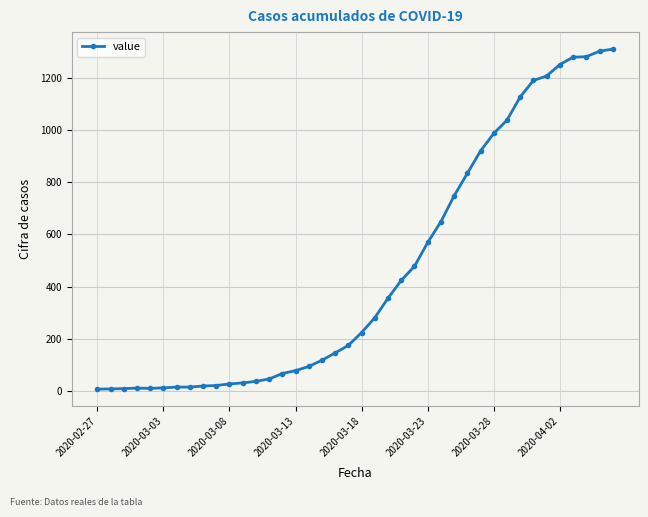

What is the greatest value displayed?

1310